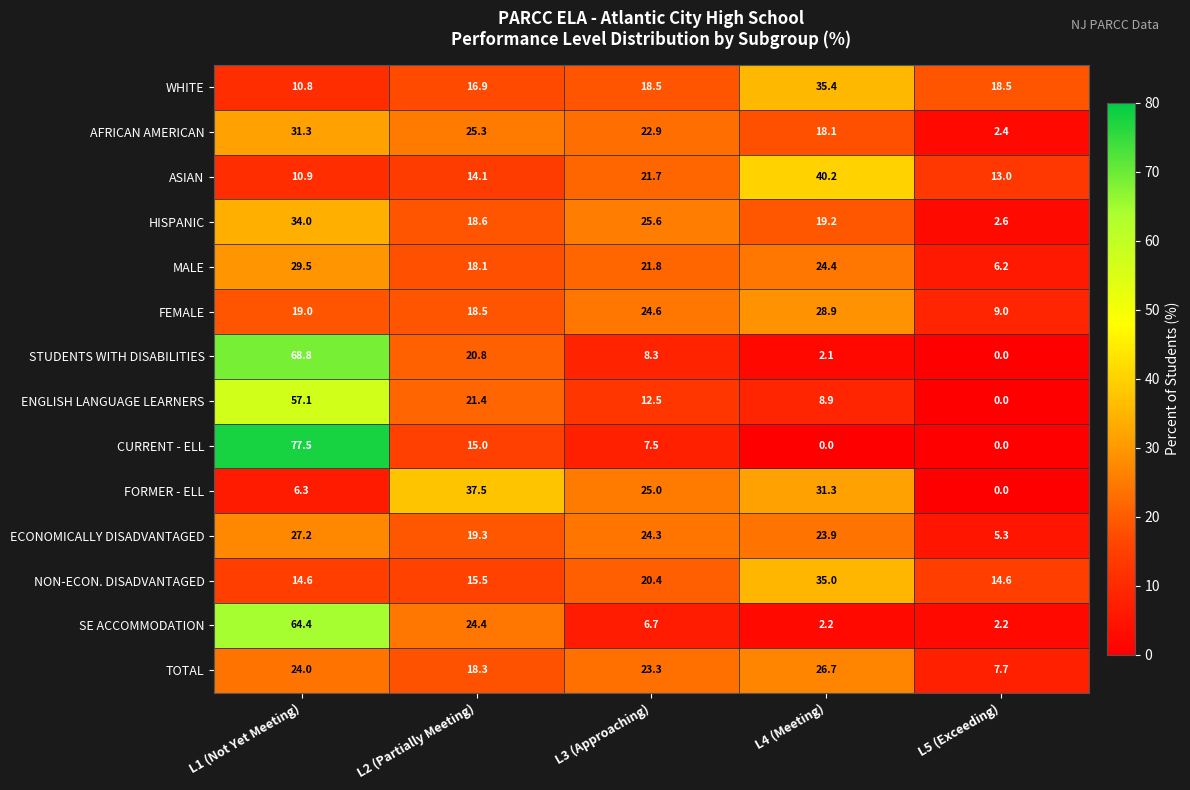

At L2 (Partially Meeting), list the series in order from largest to smallest.

FORMER - ELL, AFRICAN AMERICAN, SE ACCOMMODATION, ENGLISH LANGUAGE LEARNERS, STUDENTS WITH DISABILITIES, ECONOMICALLY DISADVANTAGED, HISPANIC, FEMALE, TOTAL, MALE, WHITE, NON-ECON. DISADVANTAGED, CURRENT - ELL, ASIAN